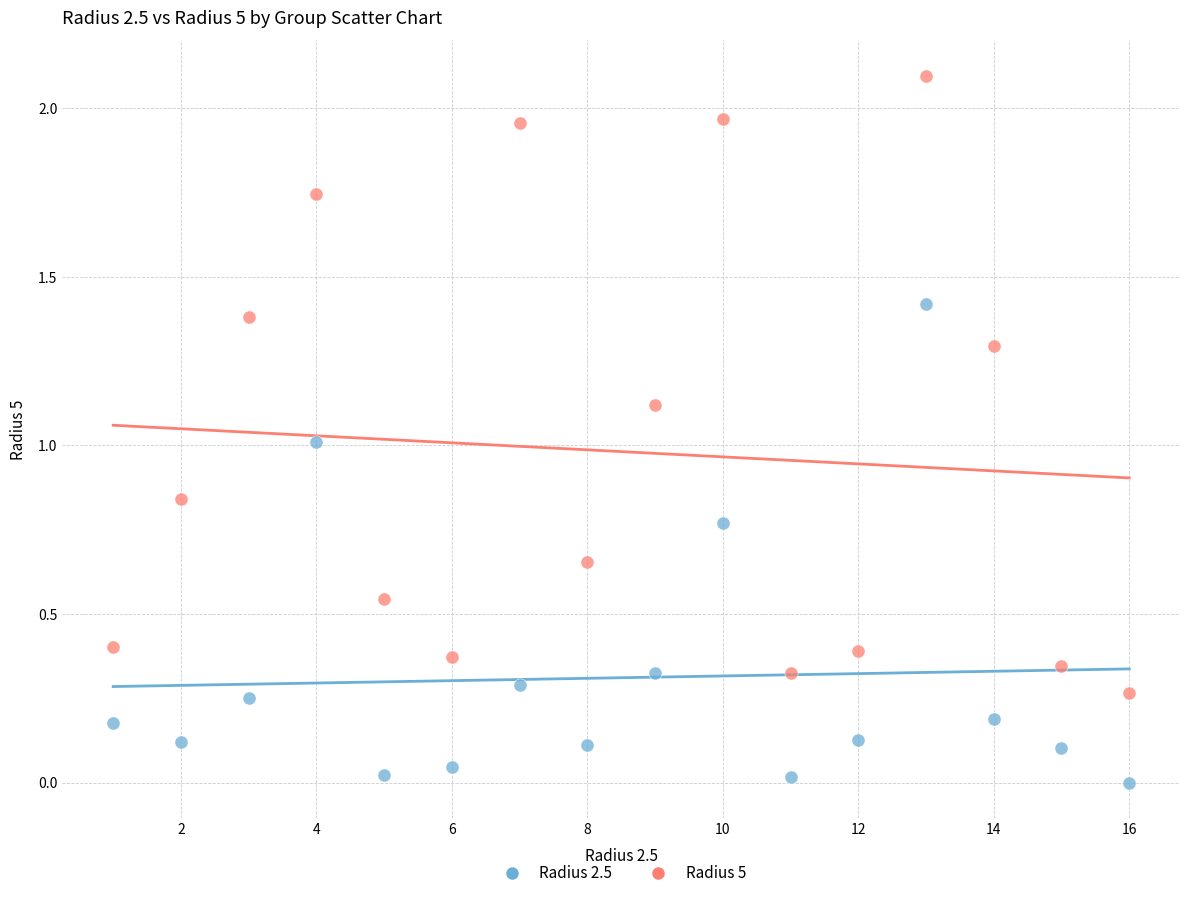

What are all the series names shown in the legend?

Radius 2.5, Radius 5